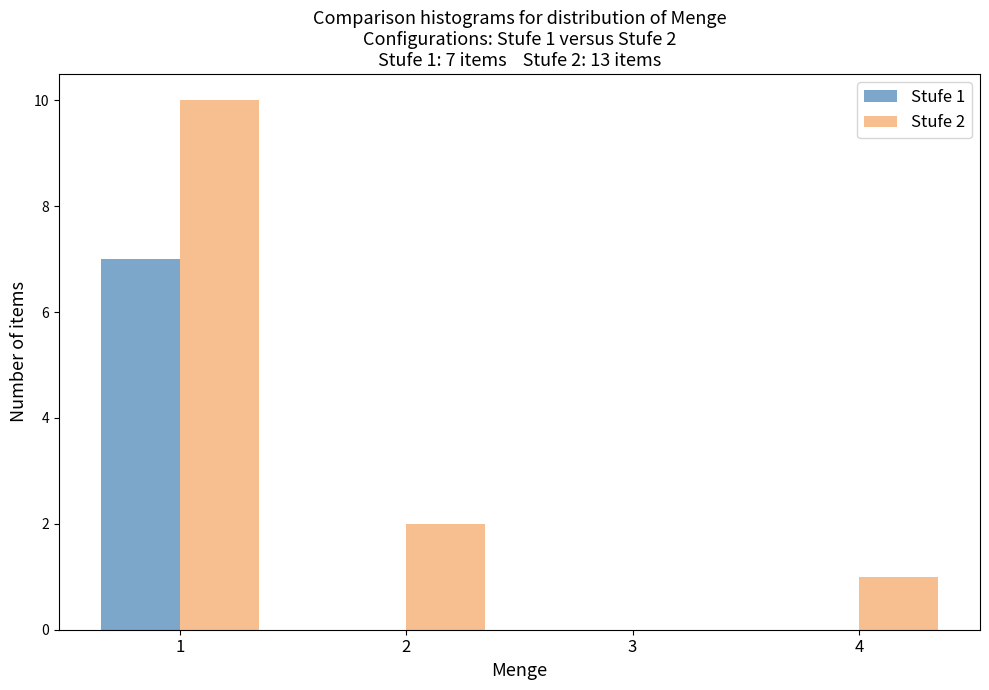

Reading left to right, list all the values displayed in this chart.

Stufe 1: 1=7	2=0	3=0	4=0
Stufe 2: 1=10	2=2	3=0	4=1